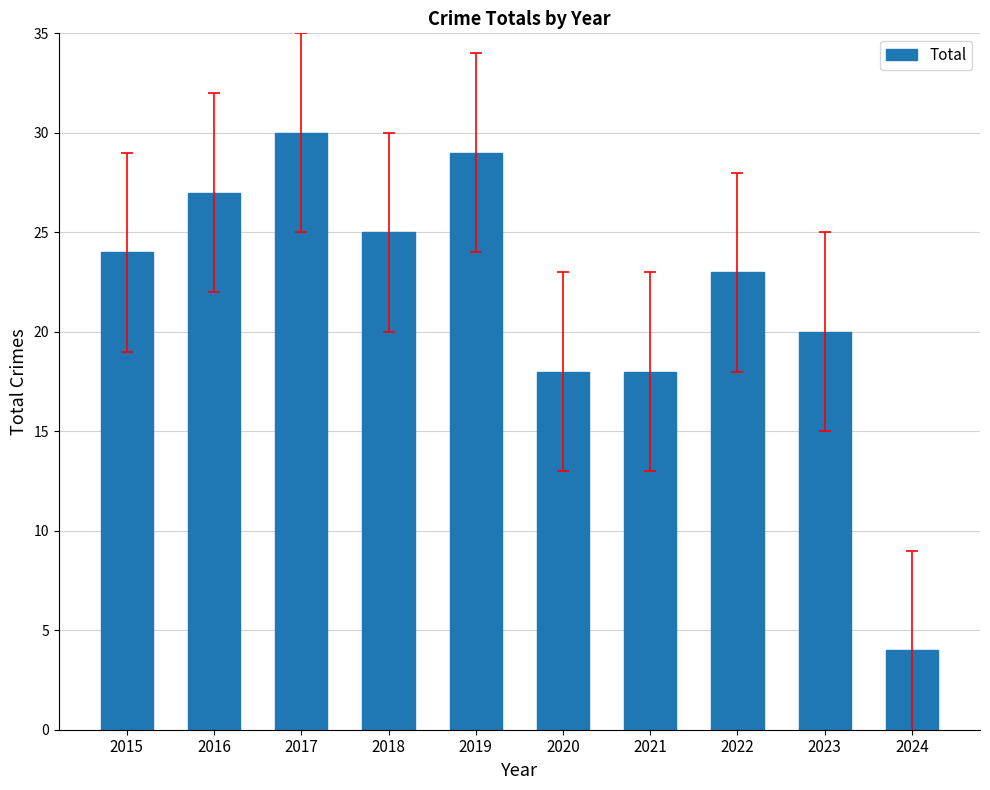

Reading left to right, transcribe all the data shown in this chart.

24	27	30	25	29	18	18	23	20	4